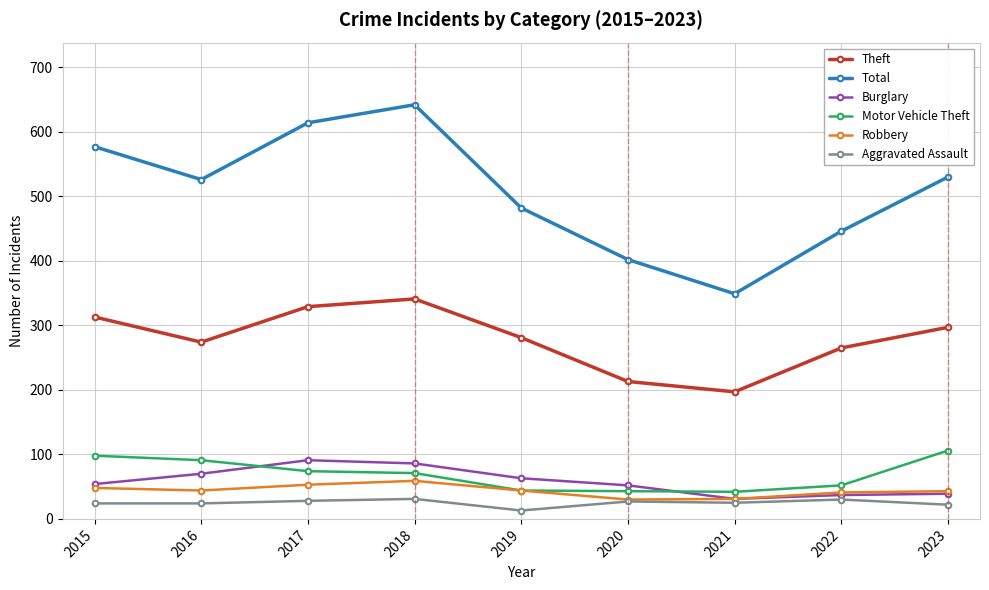

True or false: Robbery and Theft intersect in this chart.

False